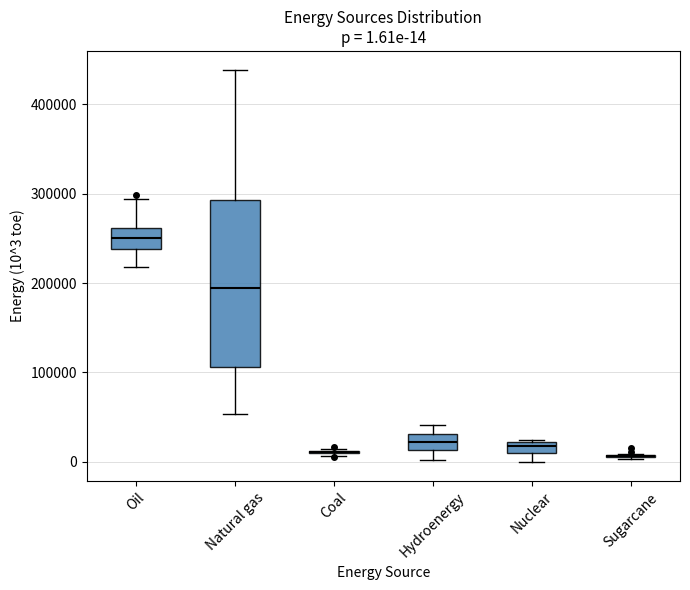

Comparing the boxes themselves (not the whiskers), which one is the tallest?

Natural gas